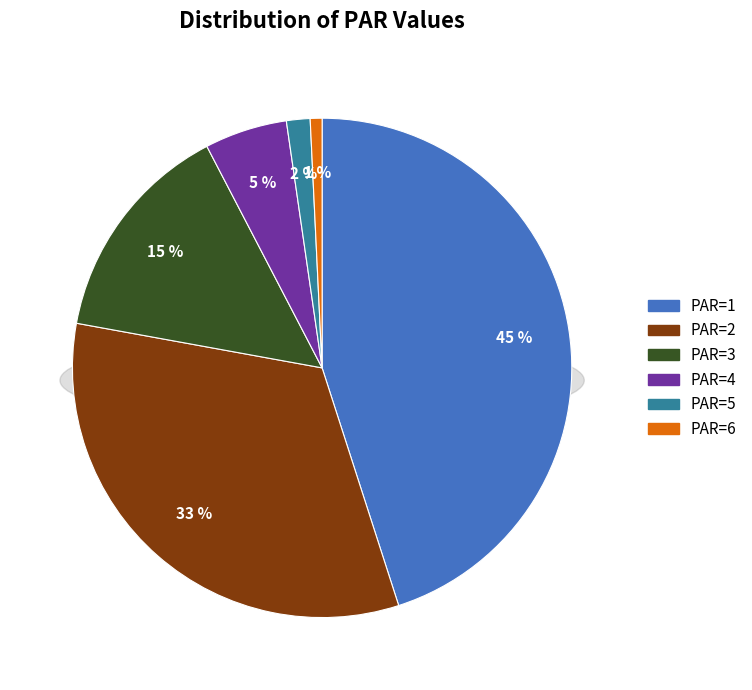

Is there a majority slice in this chart?

No